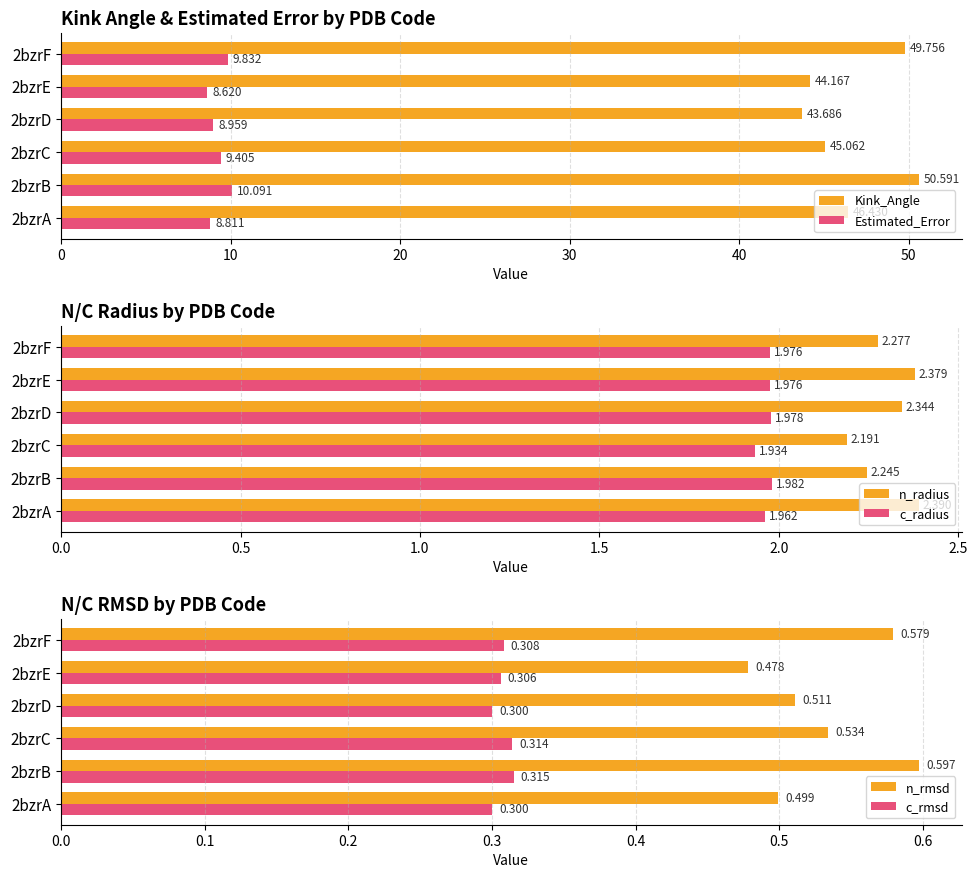

The n_rmsd series shows 0.4 at 2bzrF. True or false?

False